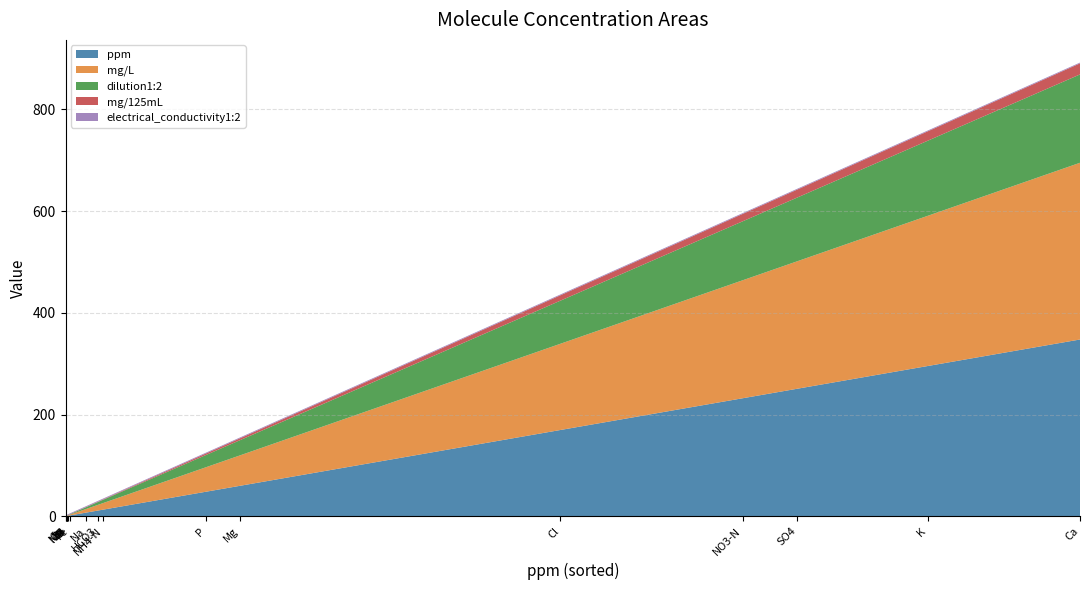

Reading left to right, extract all data points from this chart.

ppm: NO3-N=232.0	Cl=169.6	SO4=250.7	HCO3=11.3	P=48.2	NH4-N=13.0	K=295.4	Na=7.2	Ca=347.6	Mg=59.8	SI=0.9	Fe=1.7	Mn=0.4	Zn=0.5	B=0.6	Cu=0.1	Mo=0.1
mg/L: NO3-N=232.0	Cl=169.6	SO4=250.7	HCO3=11.3	P=48.2	NH4-N=13.0	K=295.4	Na=7.2	Ca=347.6	Mg=59.8	SI=0.9	Fe=1.7	Mn=0.4	Zn=0.5	B=0.6	Cu=0.1	Mo=0.1
dilution1:2: NO3-N=116.0	Cl=84.8	SO4=125.4	HCO3=5.7	P=24.1	NH4-N=6.5	K=147.7	Na=3.6	Ca=173.8	Mg=29.9	SI=0.5	Fe=0.8	Mn=0.2	Zn=0.3	B=0.3	Cu=0.0	Mo=0.0
mg/125mL: NO3-N=14.5	Cl=10.6	SO4=15.7	HCO3=0.7	P=3.0	NH4-N=0.8	K=18.5	Na=0.4	Ca=21.7	Mg=3.7	SI=0.1	Fe=0.1	Mn=0.0	Zn=0.0	B=0.0	Cu=0.0	Mo=0.0
electrical_conductivity1:2: NO3-N=1.6	Cl=1.6	SO4=1.6	HCO3=1.6	P=1.6	NH4-N=1.6	K=1.6	Na=1.6	Ca=1.6	Mg=1.6	SI=1.6	Fe=1.6	Mn=1.6	Zn=1.6	B=1.6	Cu=1.6	Mo=1.6